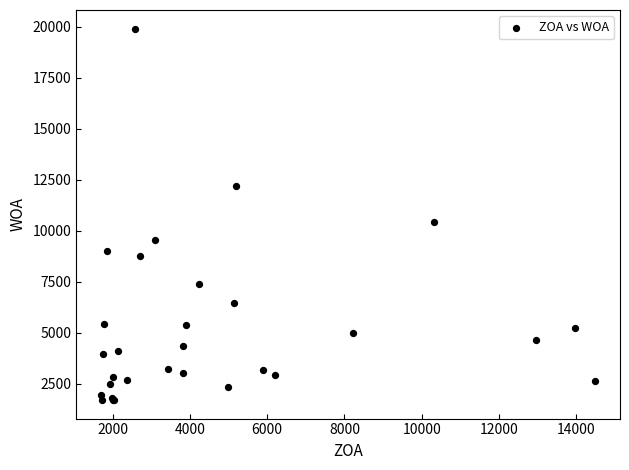

What Y value in the scatter plot is closest to 10811?

10438.9